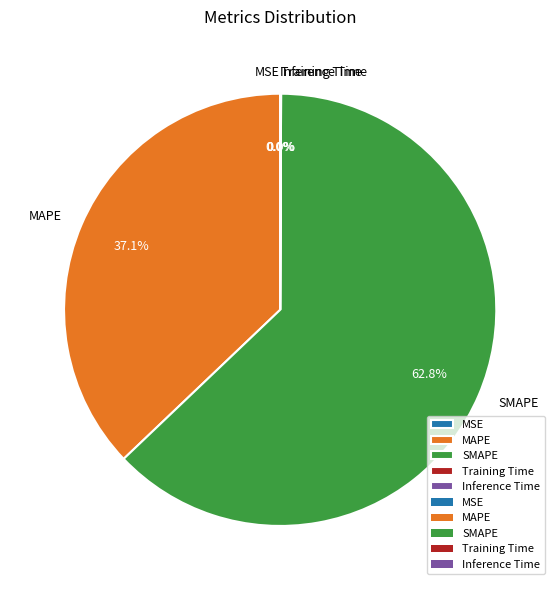

Is SMAPE the majority of the pie?

Yes